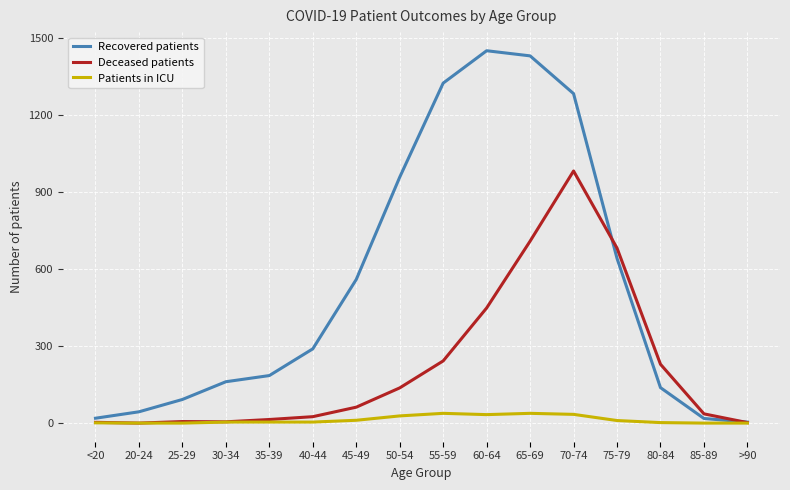

What are all the series names shown in the legend?

Recovered patients, Deceased patients, Patients in ICU